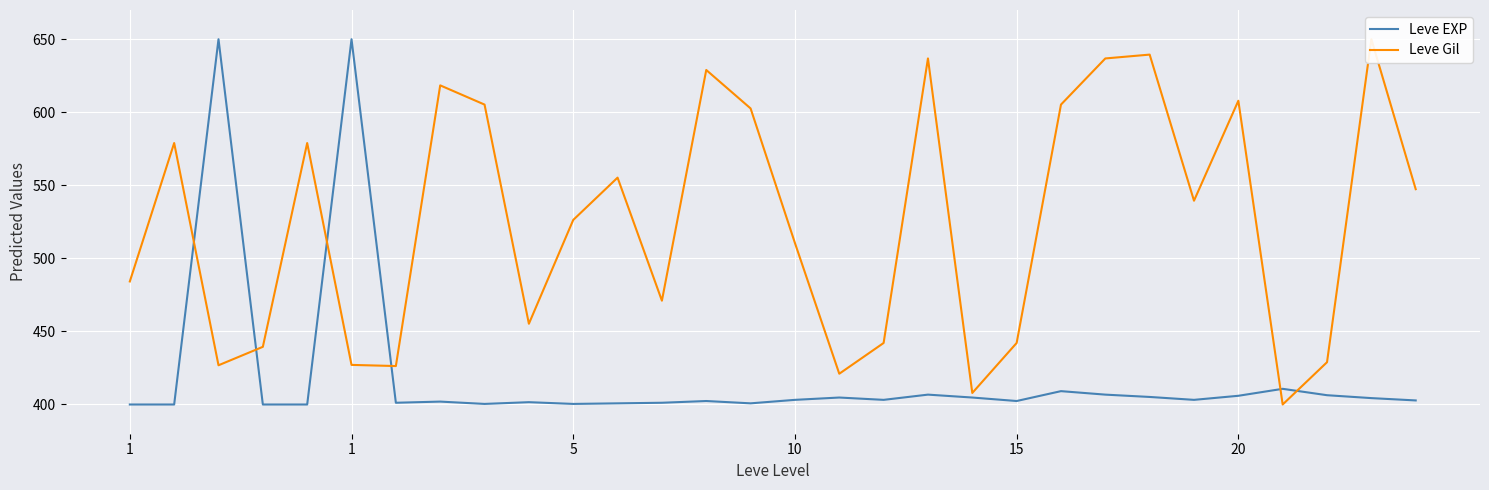

True or false: Leve EXP has a value of 402.4 at 13.

True